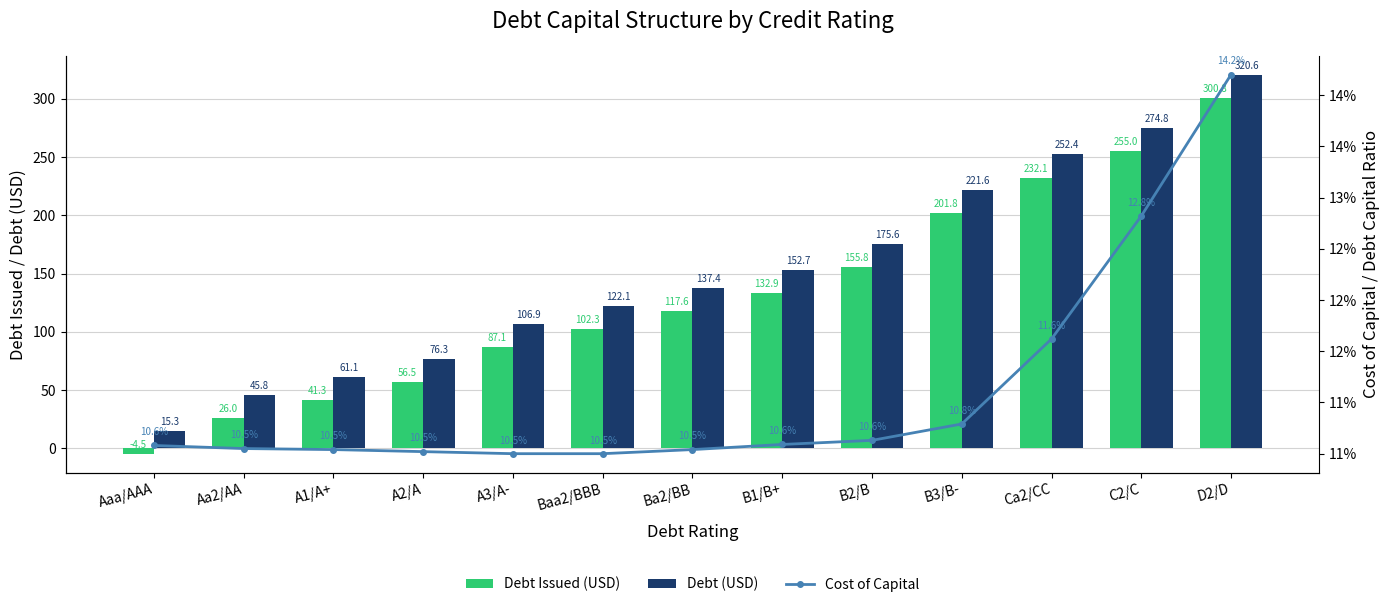

What is the label of the 9th bar from the left?

B2/B